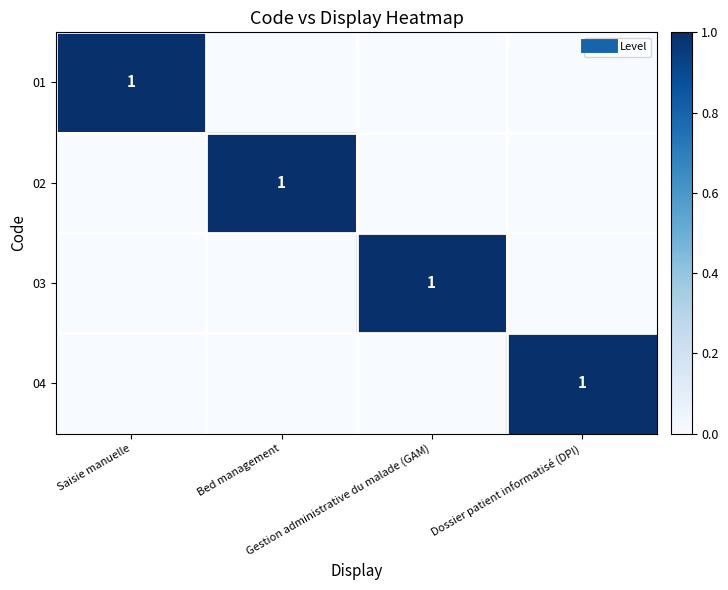

Which series has the largest total across all categories?

01